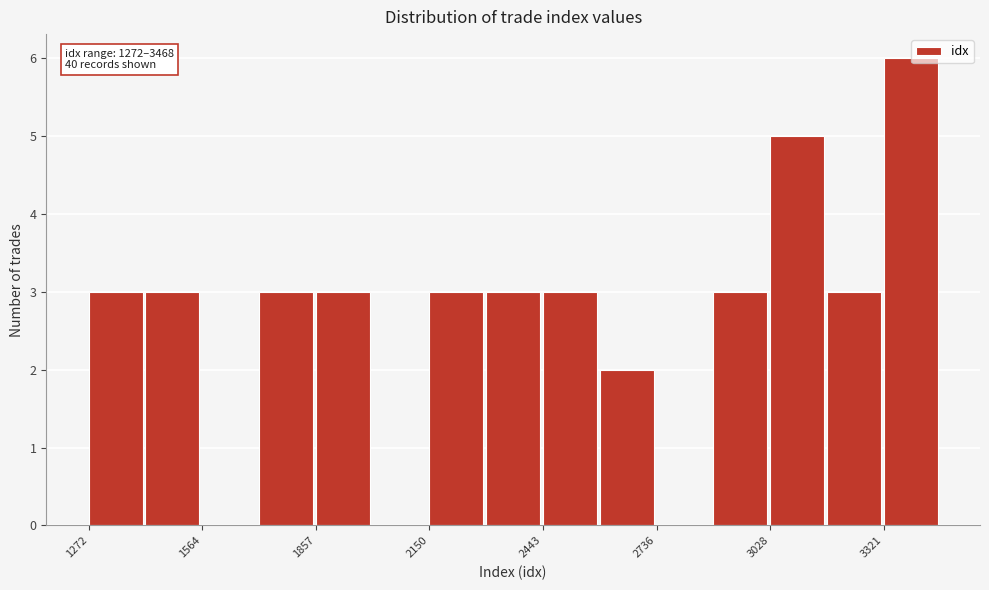

Read against the x-axis, roughly where is the centre of the tallest bar?

3400